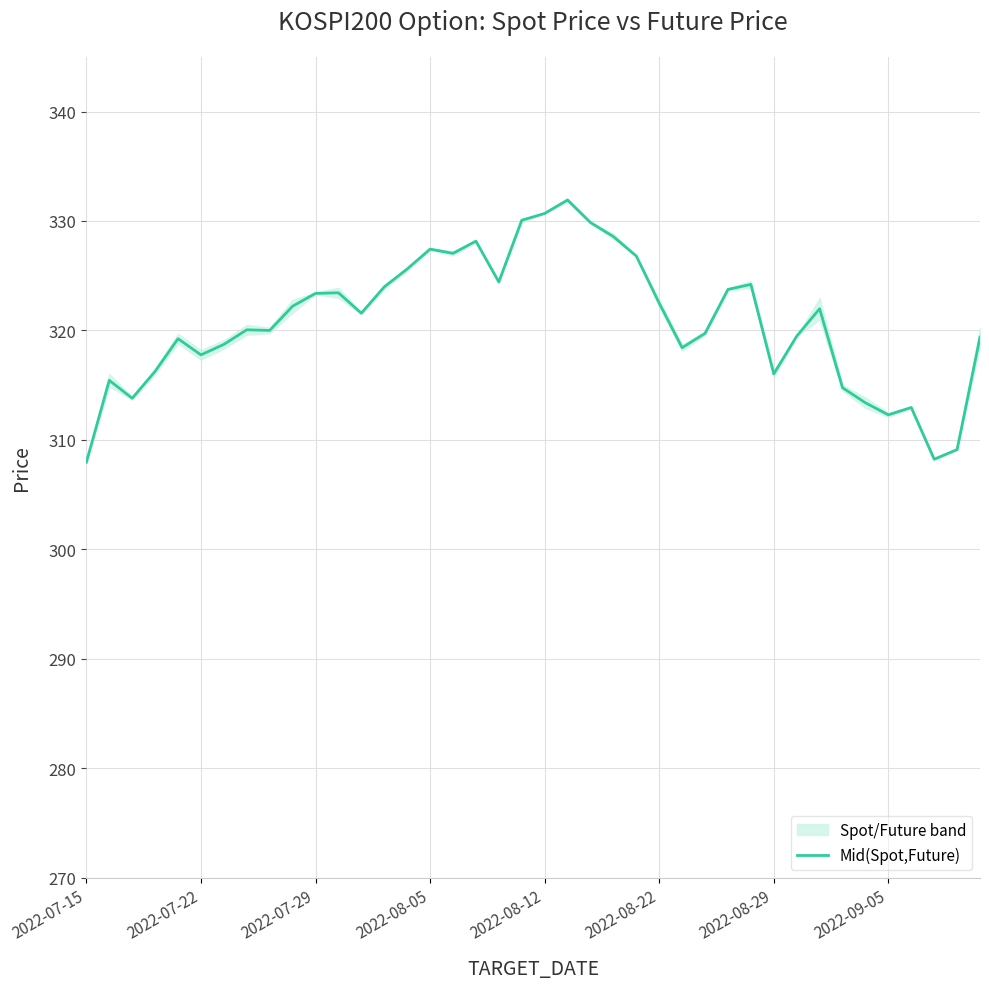

What is the lowest value of the Mid(Spot,Future) series?

308.0